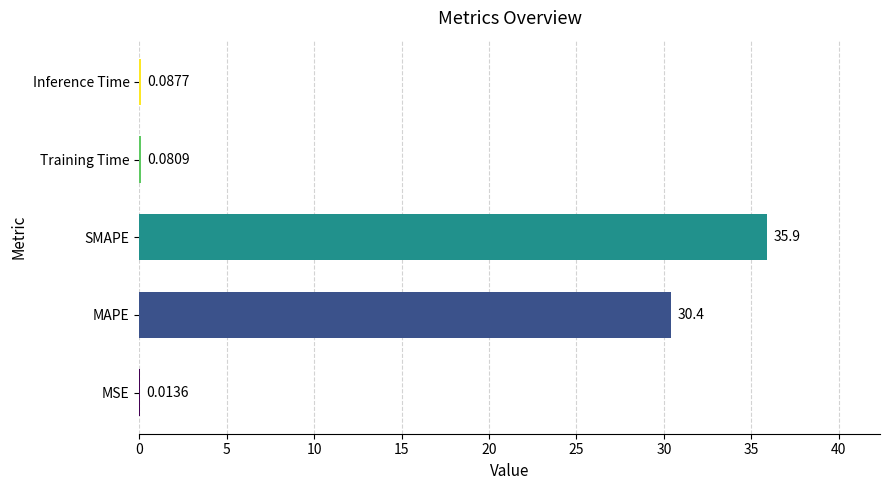

What is the sum of all values?

66.5